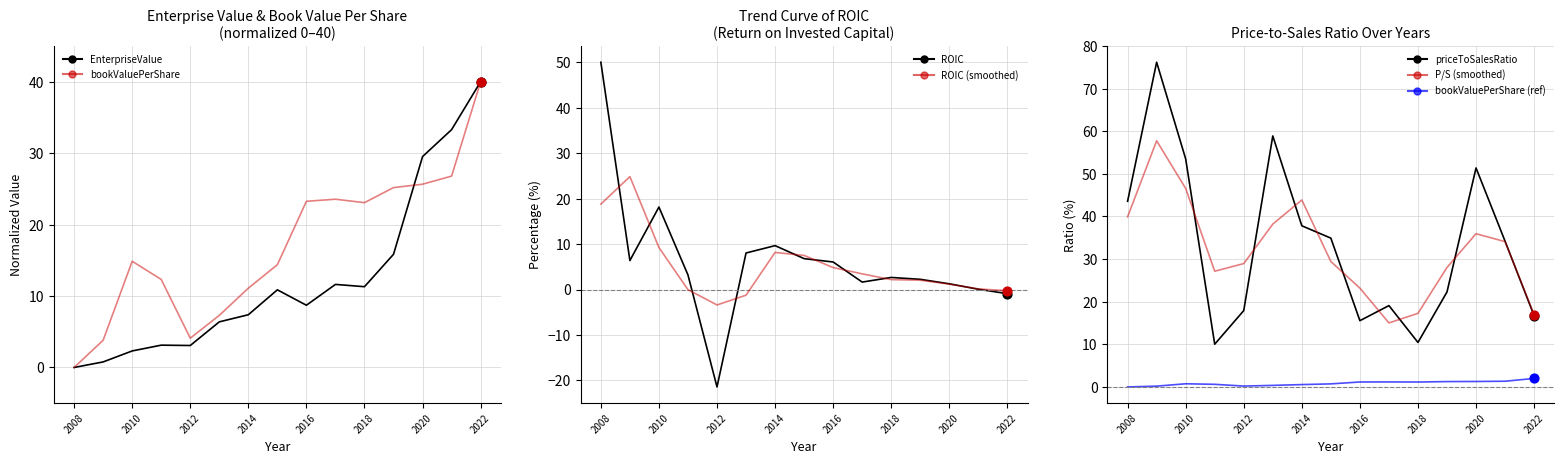

Is the value of priceToSalesRatio at 2013 greater than the value of bookValuePerShare at 2014?

Yes